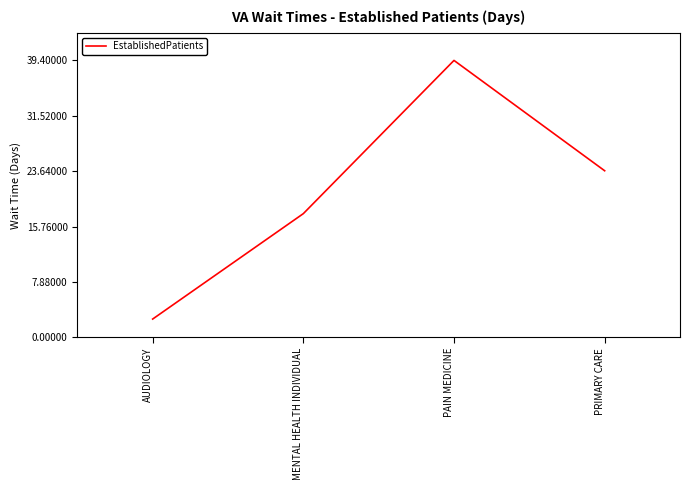

The value at PRIMARY CARE is 23.7. True or false?

True